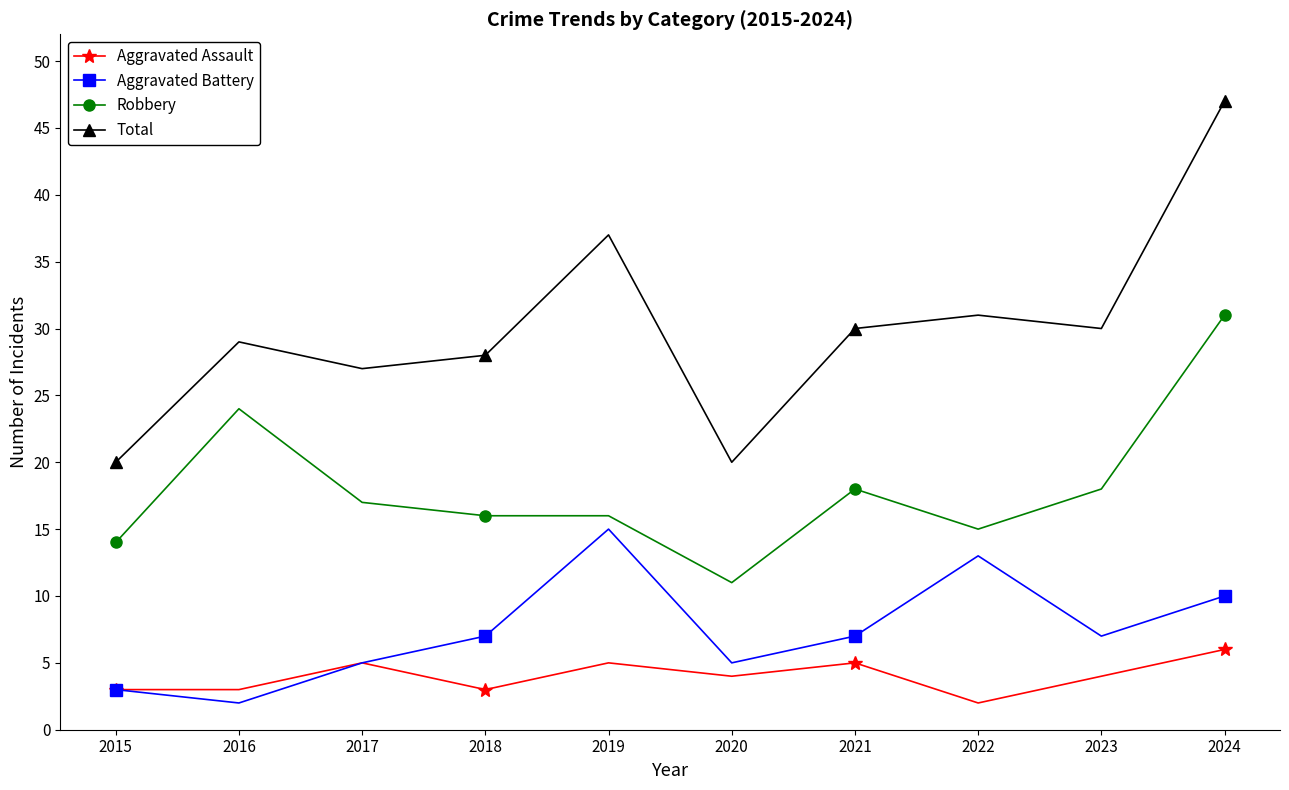

Reading left to right, list all the values displayed in this chart.

Aggravated Assault: 3	3	5	3	5	4	5	2	4	6
Aggravated Battery: 3	2	5	7	15	5	7	13	7	10
Robbery: 14	24	17	16	16	11	18	15	18	31
Total: 20	29	27	28	37	20	30	31	30	47